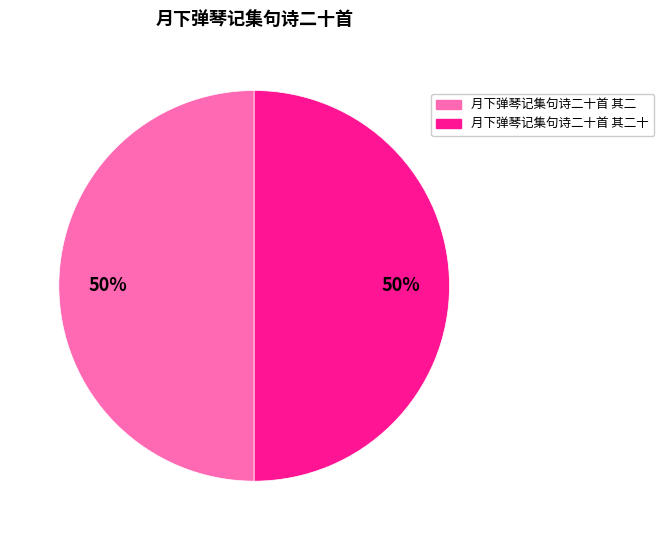

To the nearest percent, what is the average slice percentage?

50%